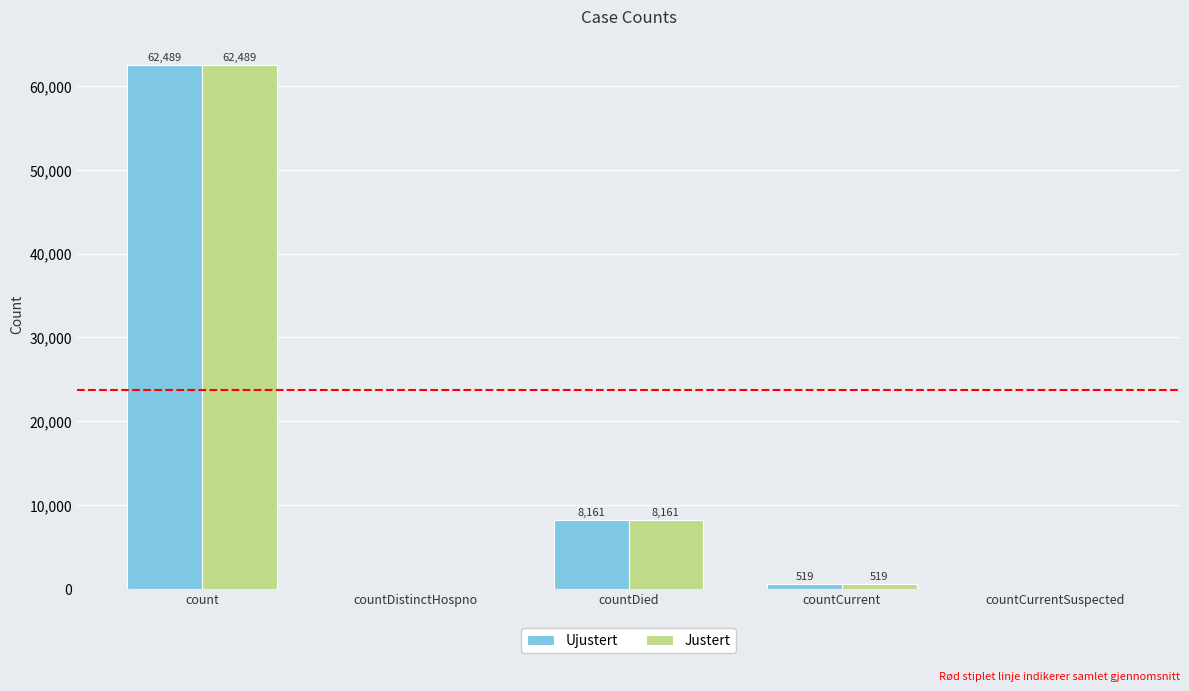

What is the total value across all series at count?

124978